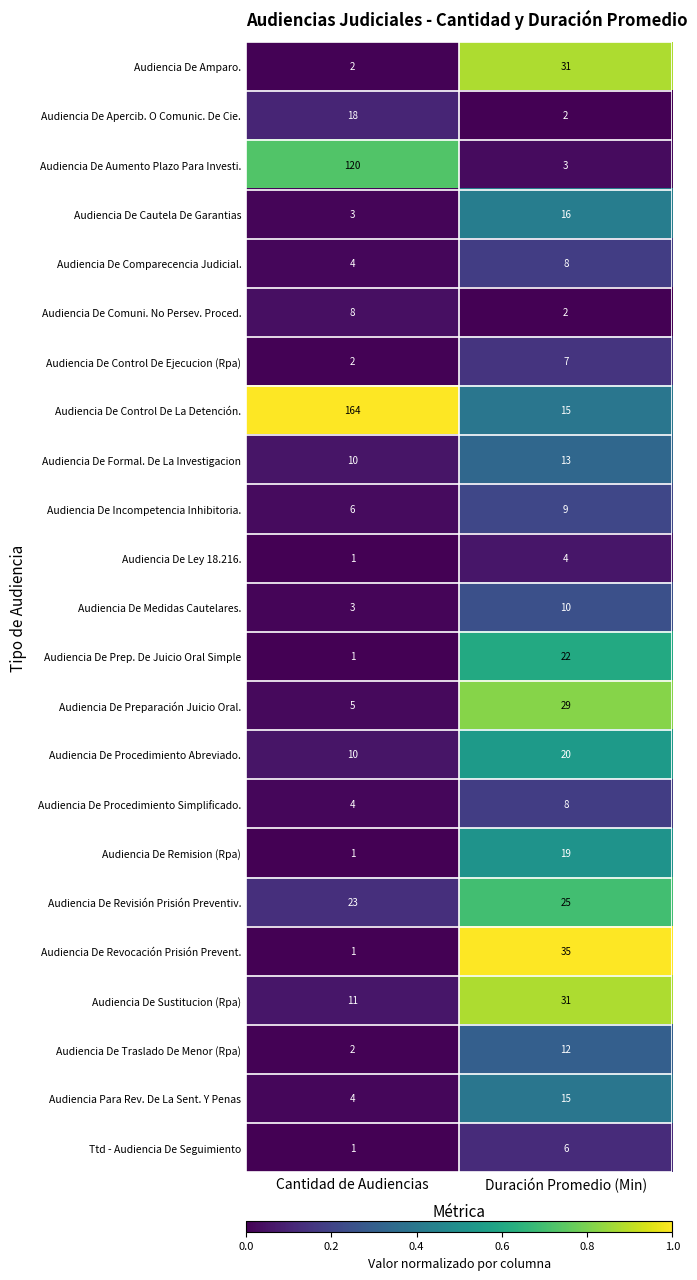

What is the total value across all series at Duración Promedio (Min)?

342